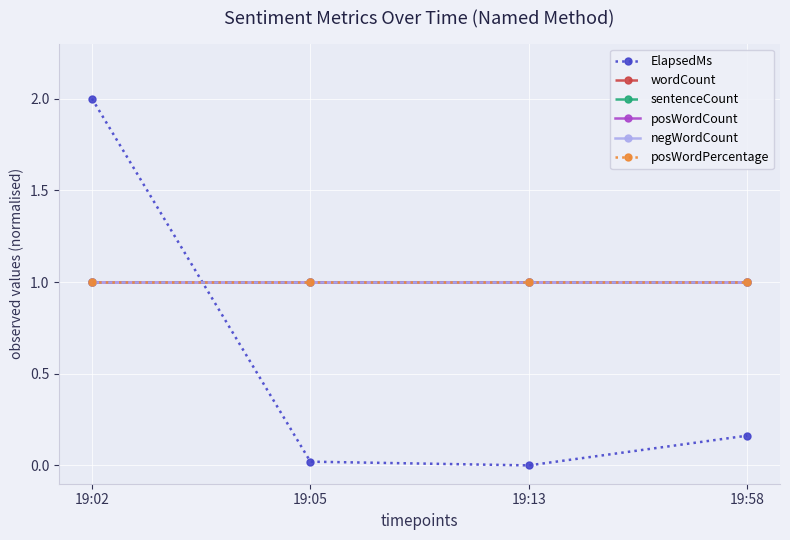

What is the value of the wordCount point at the 4th from the left?

1.0